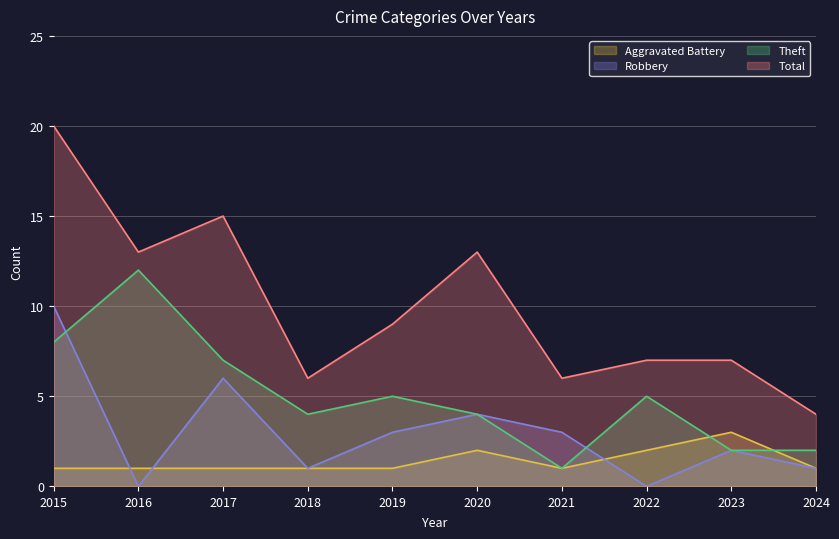

What is the approximate value of Theft at 2019, to the nearest 5?

5